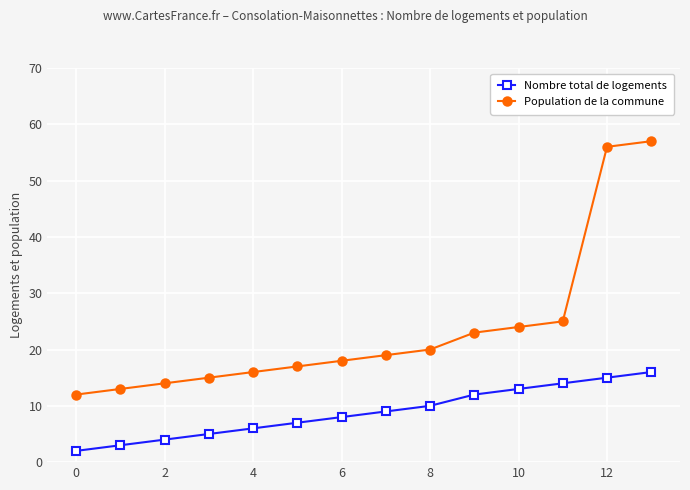

Reading left to right, extract all data points from this chart.

Nombre total de logements: 2	3	4	5	6	7	8	9	10	12	13	14	15	16
Population de la commune: 12	13	14	15	16	17	18	19	20	23	24	25	56	57